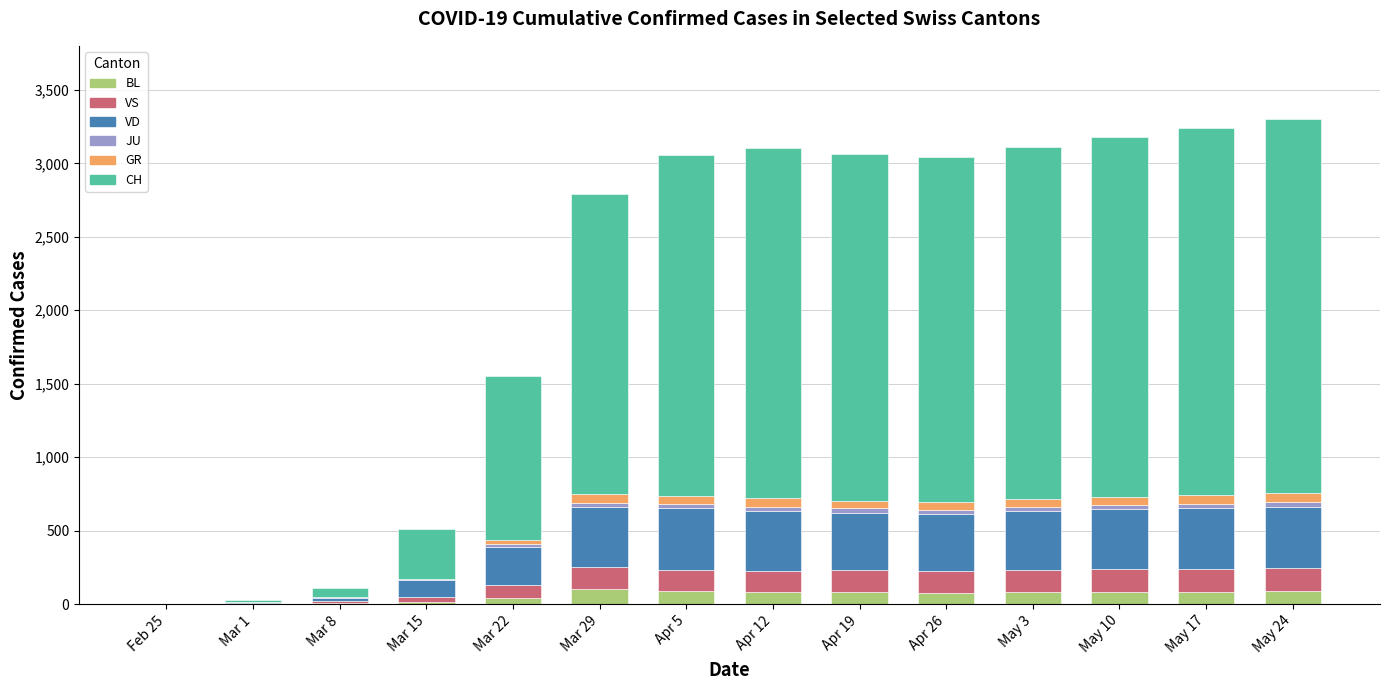

How many series are shown in this chart?

6